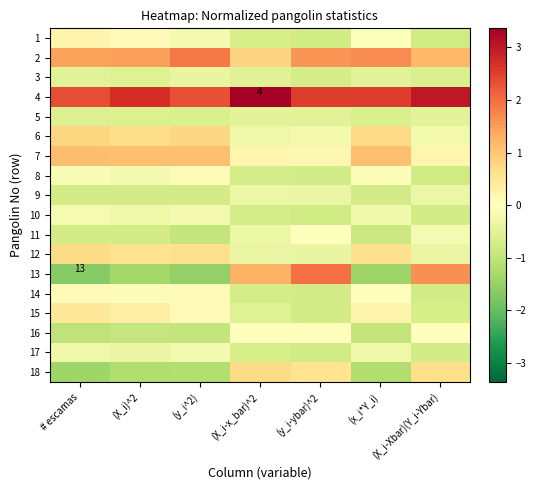

Which has a higher value, (X_i)^2 or (y_i-ybar)^2?

(X_i)^2